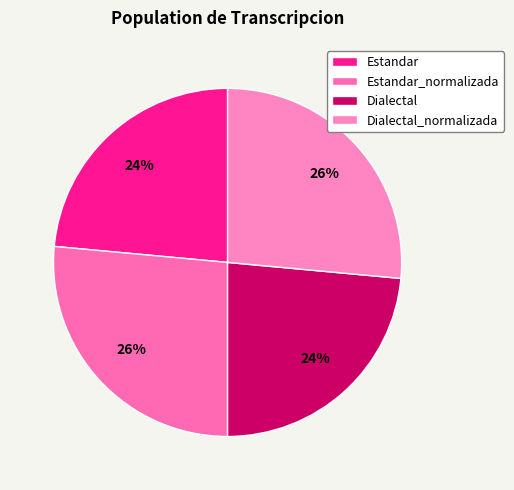

Between Dialectal and Dialectal_normalizada, which is larger?

Dialectal_normalizada